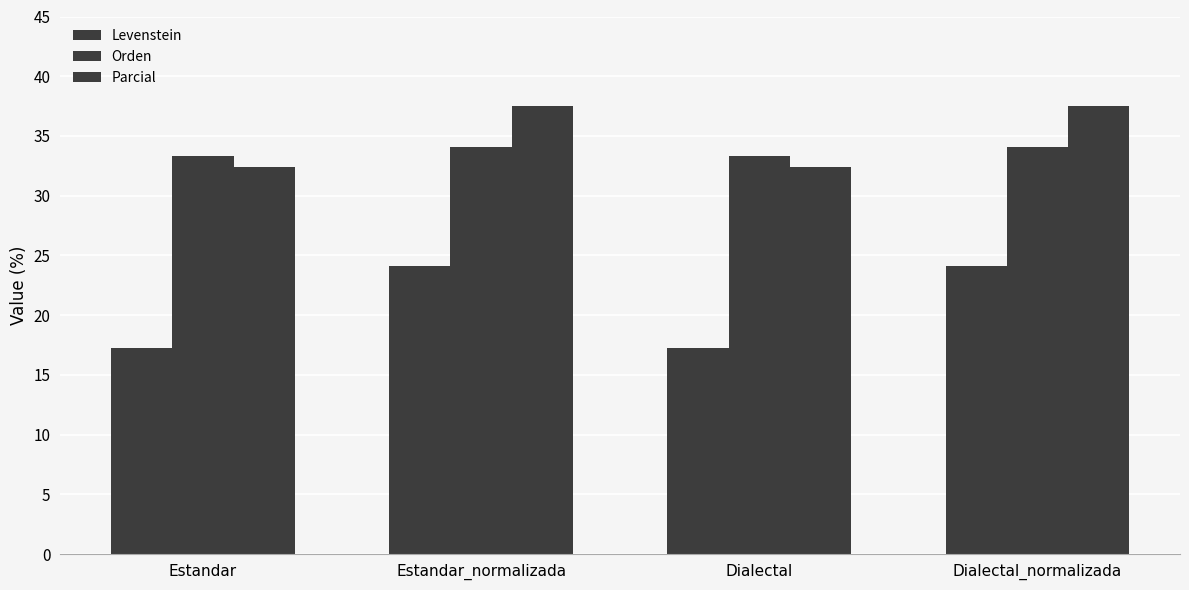

What is the value of the Levenstein bar at the 4th from the left?

24.1